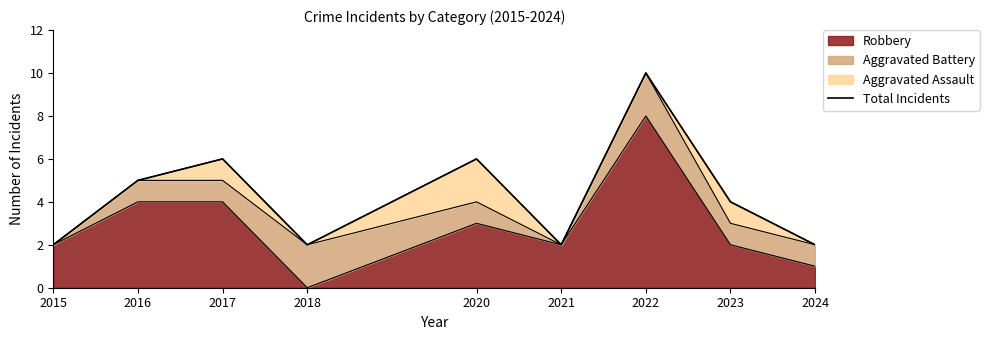

What is the difference between the values at 2016 and 2015?

3